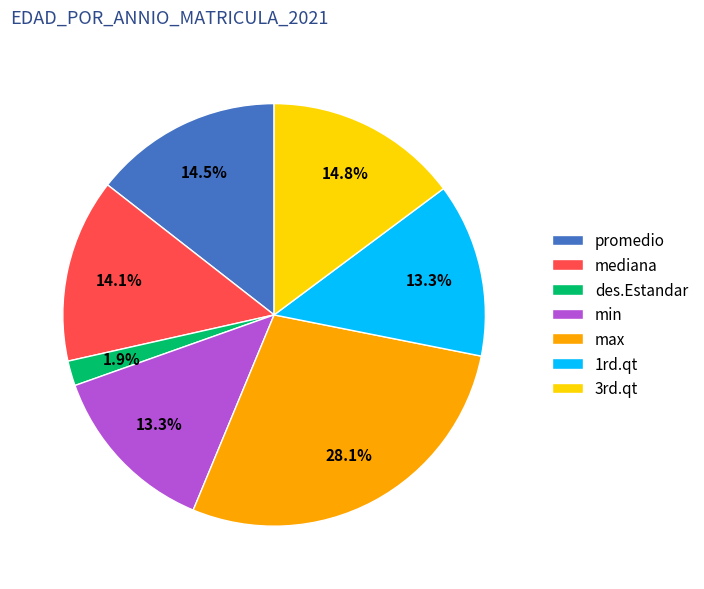

Which category has the smallest portion of the pie?

des.Estandar